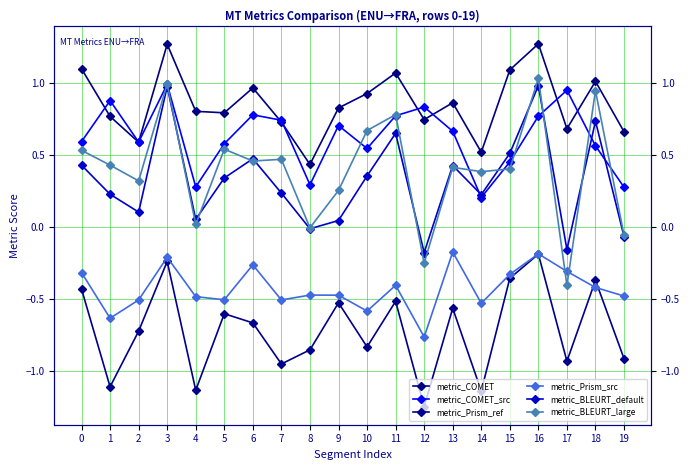

Where is the first local maximum for metric_Prism_ref?

3